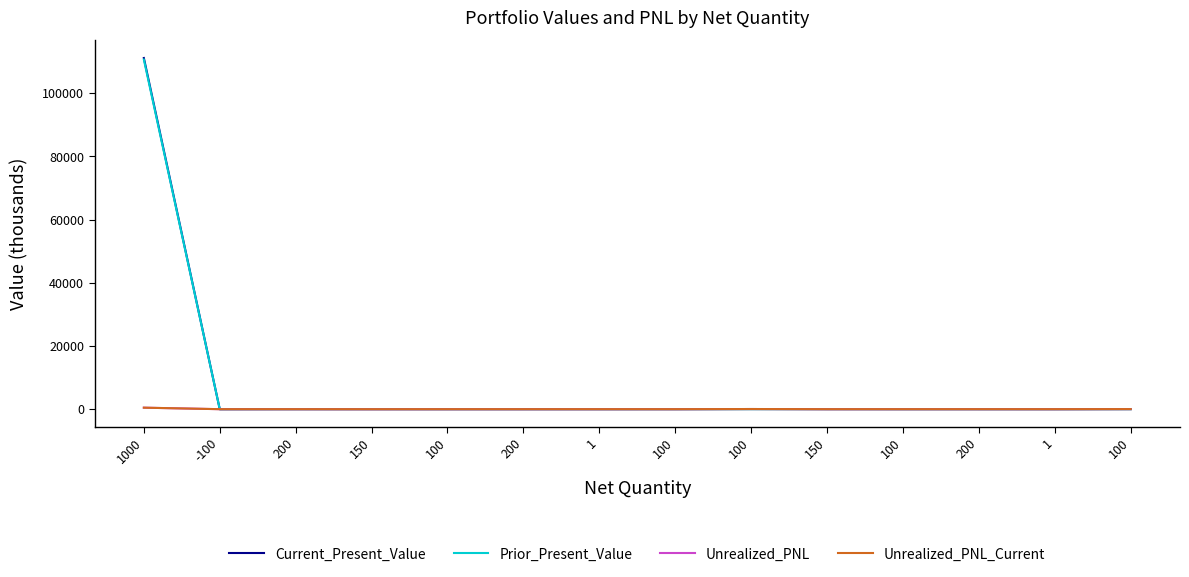

Reading right to left, what are all the values shown in this chart?

Current_Present_Value: 100=30.5	1=0.1	200=2.2	100=3.9	150=15.3	100=48.4	100=4.7	1=0.2	200=0.2	100=0.1	150=2.3	200=6.2	-100=-6.2	1000=111101.6
Prior_Present_Value: 100=2.3	1=0.2	200=2.2	100=3.9	150=15.3	100=1.1	100=4.7	1=0.2	200=3.1	100=4.7	150=11.7	200=6.2	-100=-6.2	1000=110625.0
Unrealized_PNL: 100=28.2	1=-0.1	200=0.0	100=0.0	150=0.0	100=47.3	100=0.0	1=0.0	200=-2.9	100=-4.6	150=-9.4	200=0.0	-100=0.0	1000=476.6
Unrealized_PNL_Current: 100=28.2	1=-0.1	200=0.0	100=0.0	150=0.0	100=47.3	100=0.0	1=0.0	200=-2.9	100=-4.6	150=-9.4	200=0.0	-100=0.0	1000=476.6